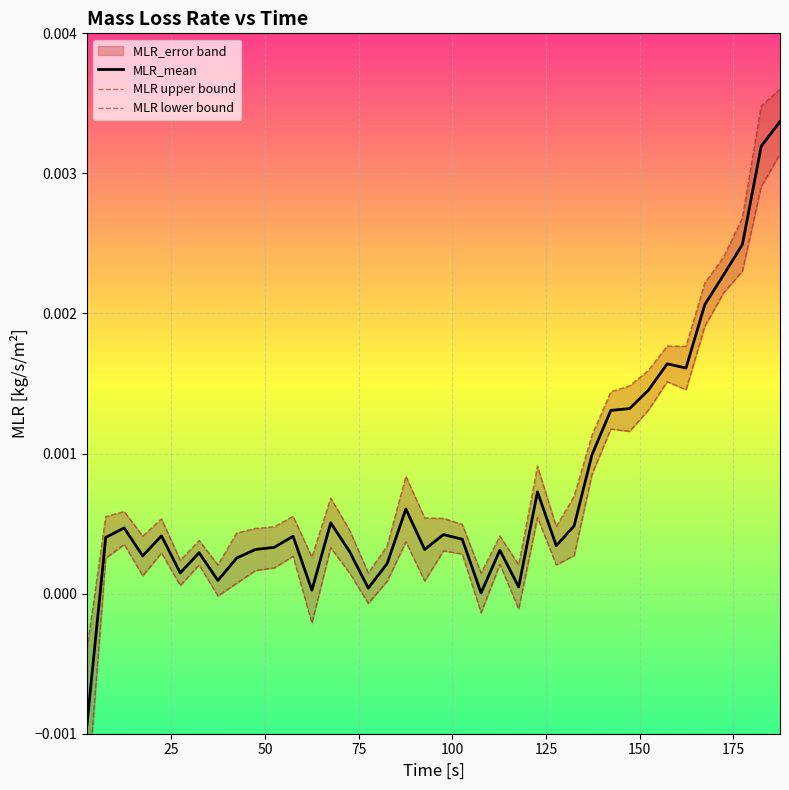

Is this an area chart (filled region under the line)?

No